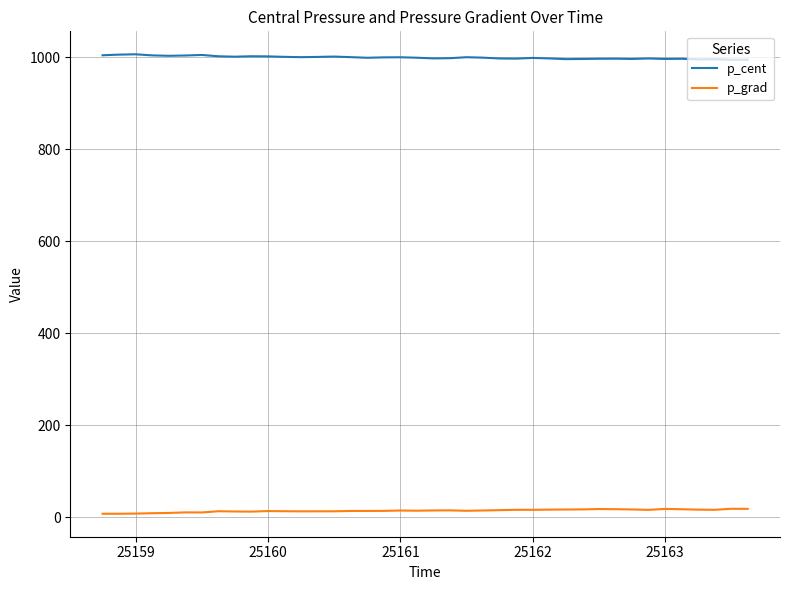

What is the greatest value displayed?

1006.0